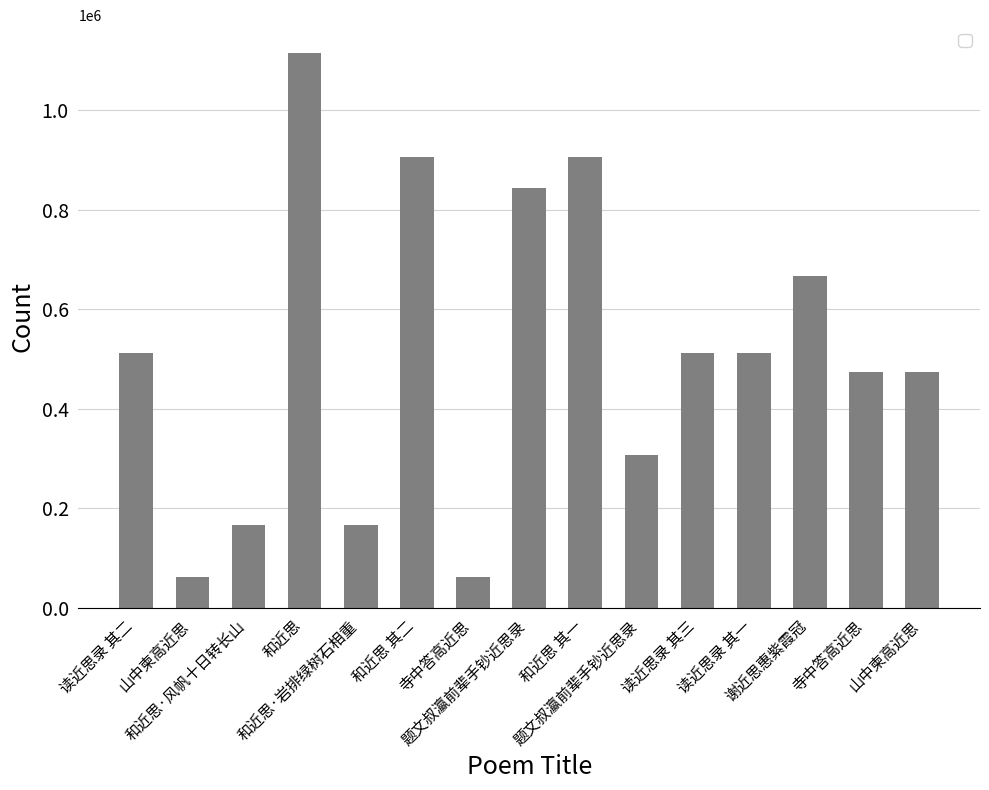

Reading left to right, list all the values displayed in this chart.

511440	61672	166774	1114279	166449	905848	61674	843138	905849	306384	511441	511439	667223	473937	473935